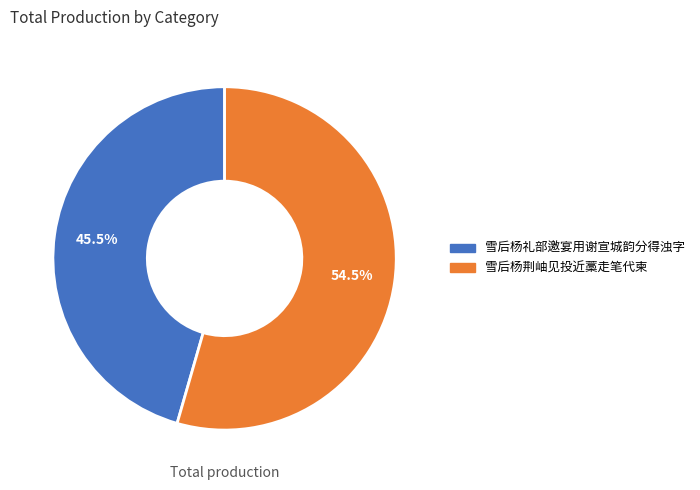

What is the largest slice in the pie chart?

雪后杨荆岫见投近藁走笔代柬